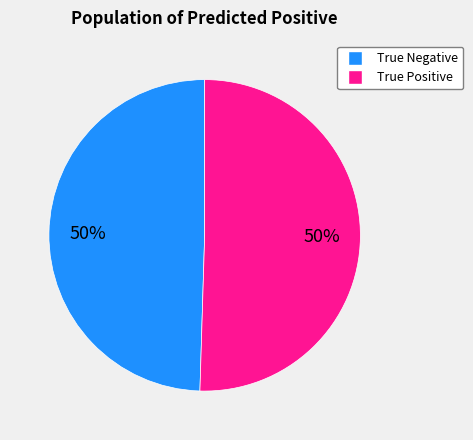

To the nearest percent, what is the combined percentage of True Positive and True Negative?

100%